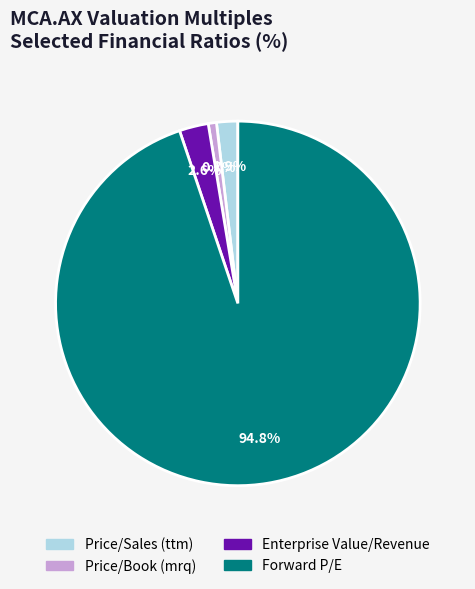

To the nearest percent, what percentage of the pie is Forward P/E?

95%